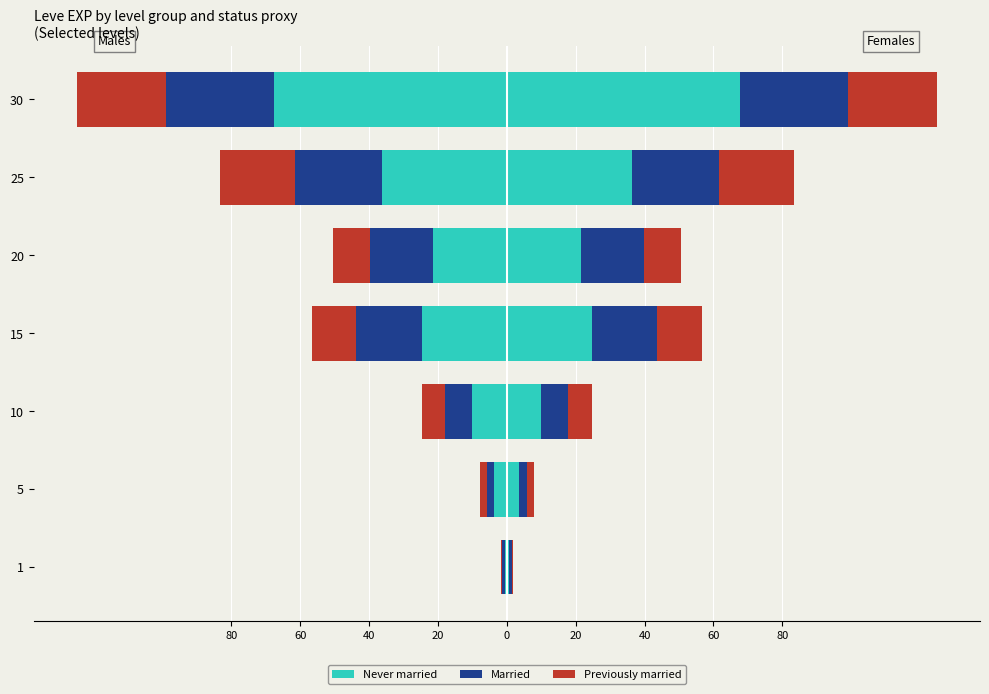

What is the value of the Married bar at the 5th from the left?

-18.3